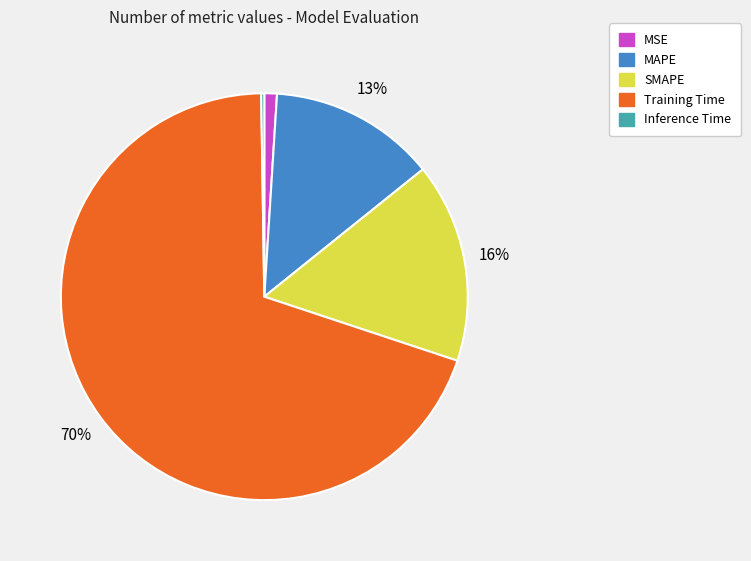

Which slice represents more than half of the pie?

Training Time